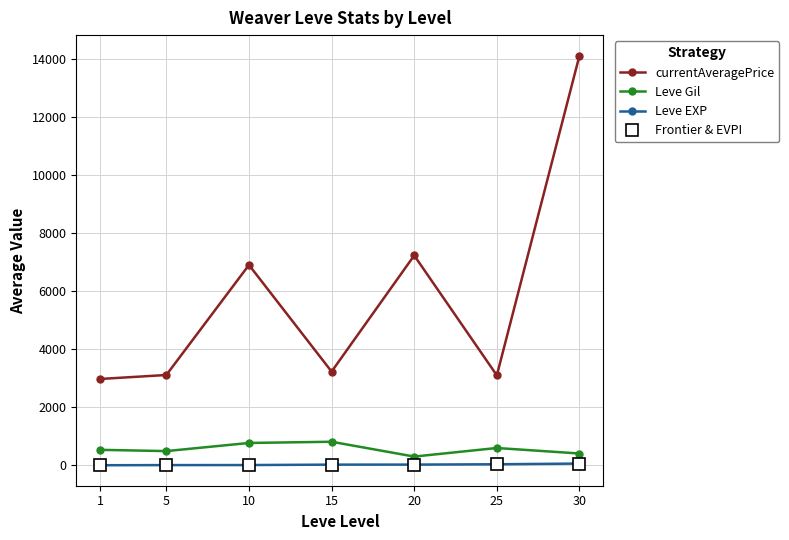

At 30, list the series in order from largest to smallest.

currentAveragePrice, Leve Gil, Leve EXP, Frontier & EVPI